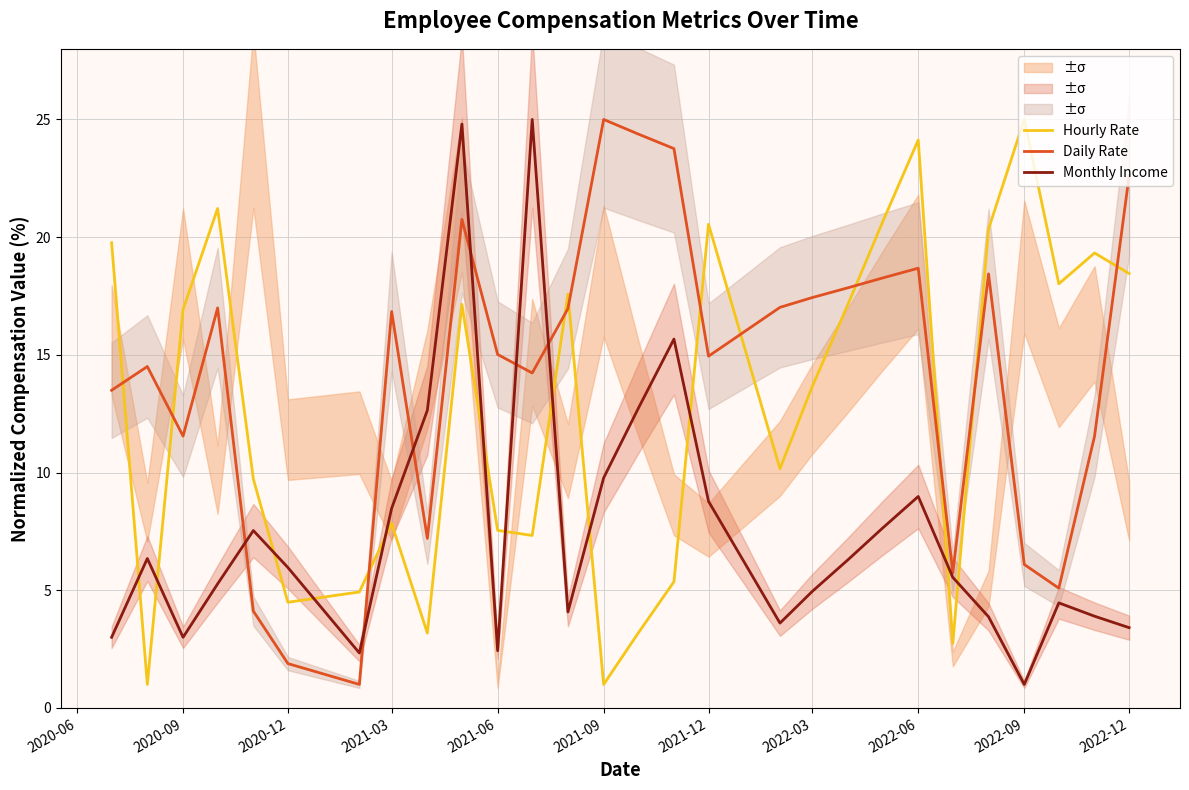

The Hourly Rate series shows 3.0 at 2021-03. True or false?

False